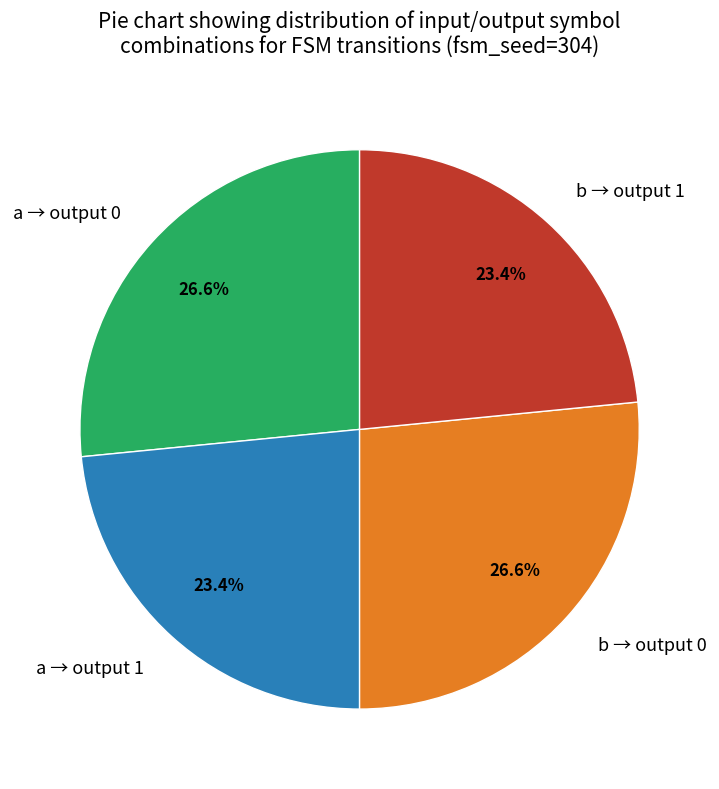

How much of the chart is everything except b → output 0?

73.4%